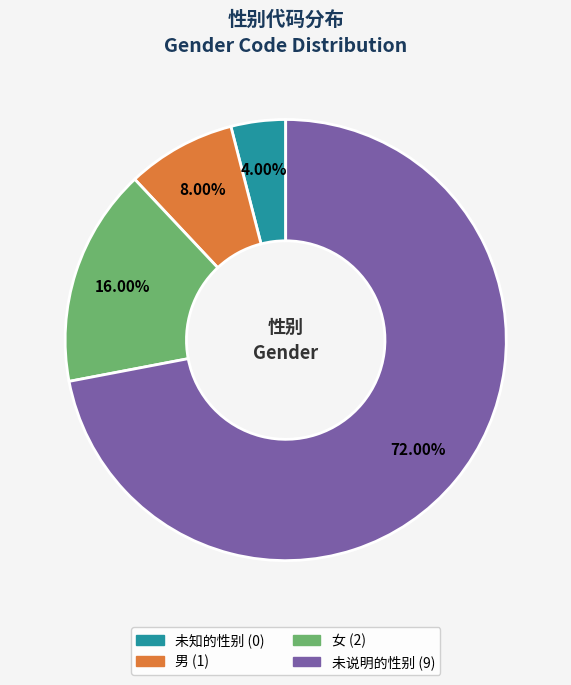

To the nearest percent, what is the combined percentage of 女 and 未知的性别?

20%